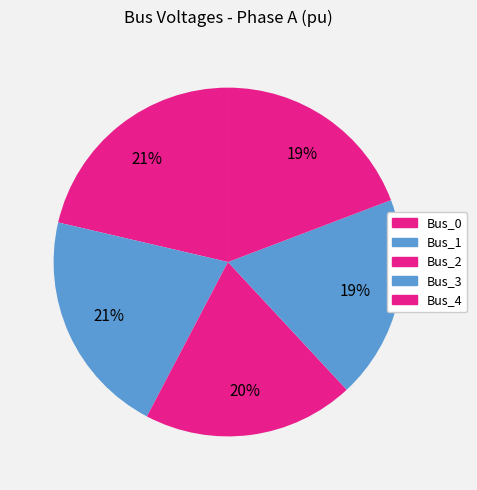

What is the change in value from Bus_0 to Bus_4?

-0.1